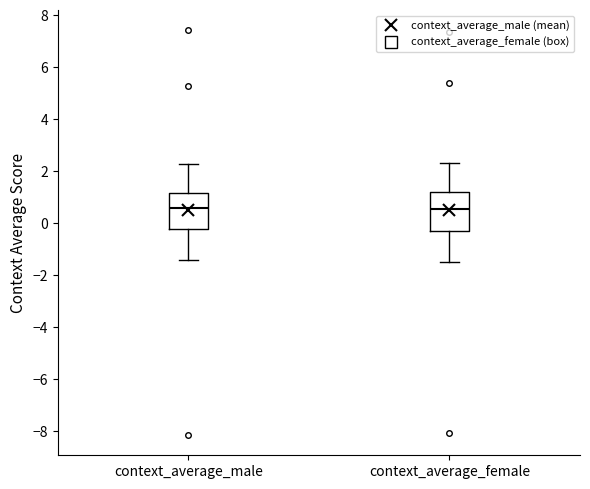

Reading left to right, transcribe this box plot: for each box, give where its median line is, the range the box spans, and where its two whiskers end, as read against the y-axis. The values are not printed on the chart, so give them approximately, as read against the axis.

context_average_male: median 0.6, box -0.2 to 1.2, whiskers -1.4 to 2.2
context_average_female: median 0.6, box -0.2 to 1.2, whiskers -1.4 to 2.4